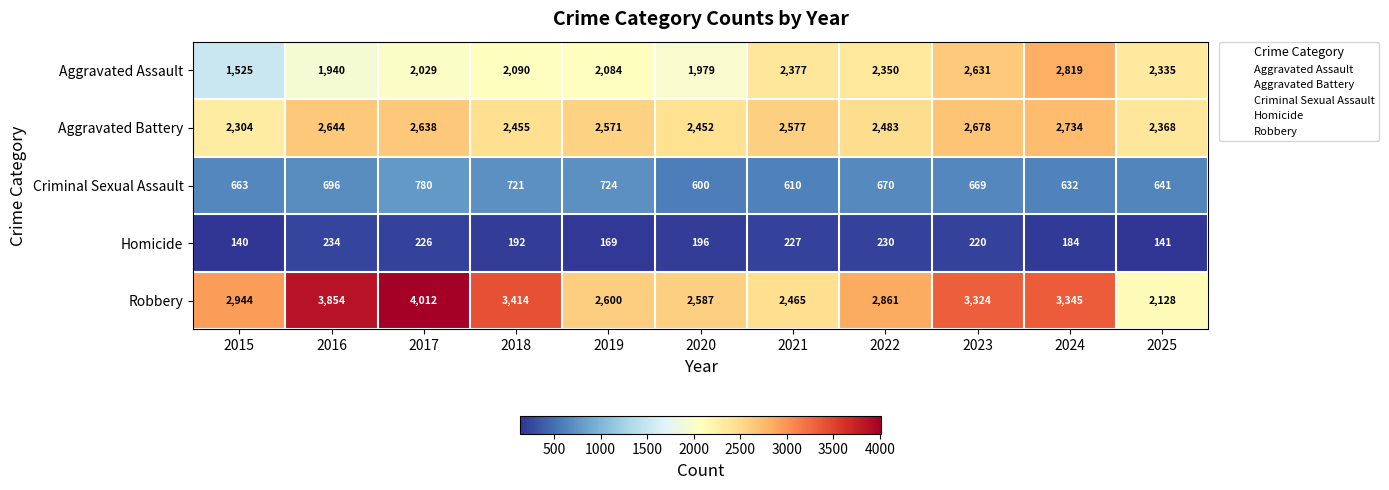

Is it true that Homicide equals 221 at 2015?

False